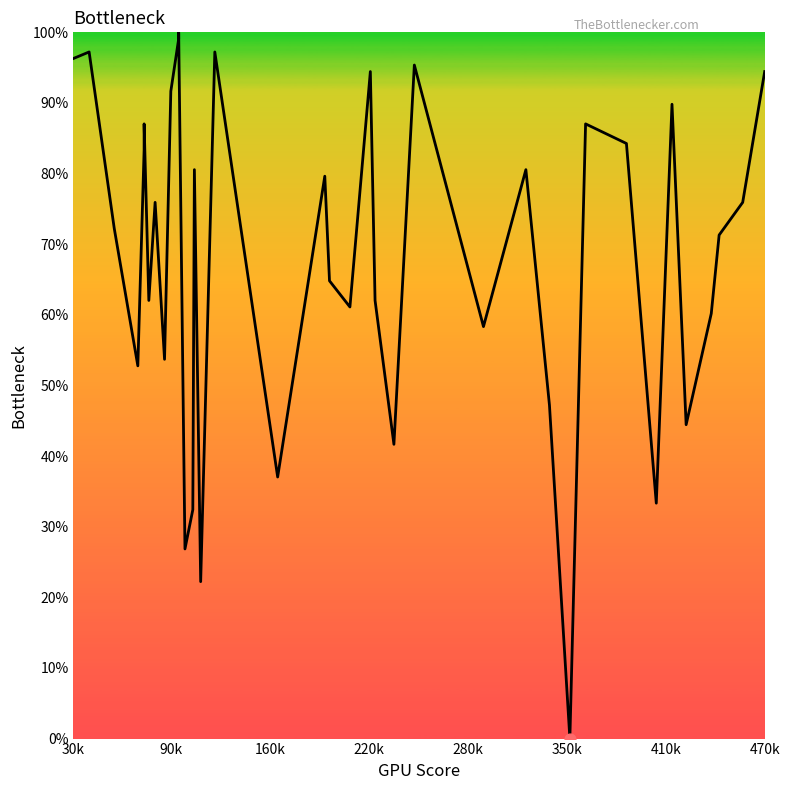

Which has a higher value, 160k or 90k?

90k